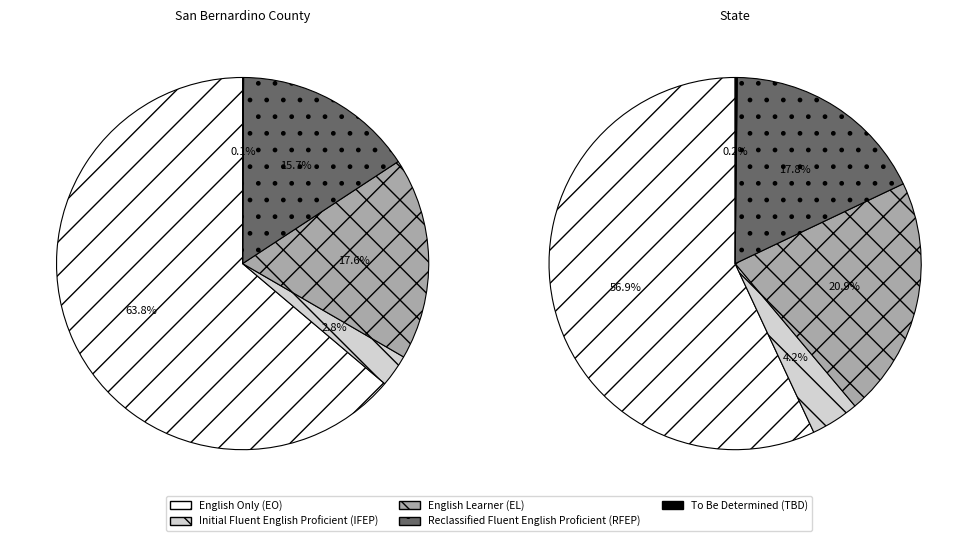

What percentage is the 3 slice, to the nearest percent?

18%